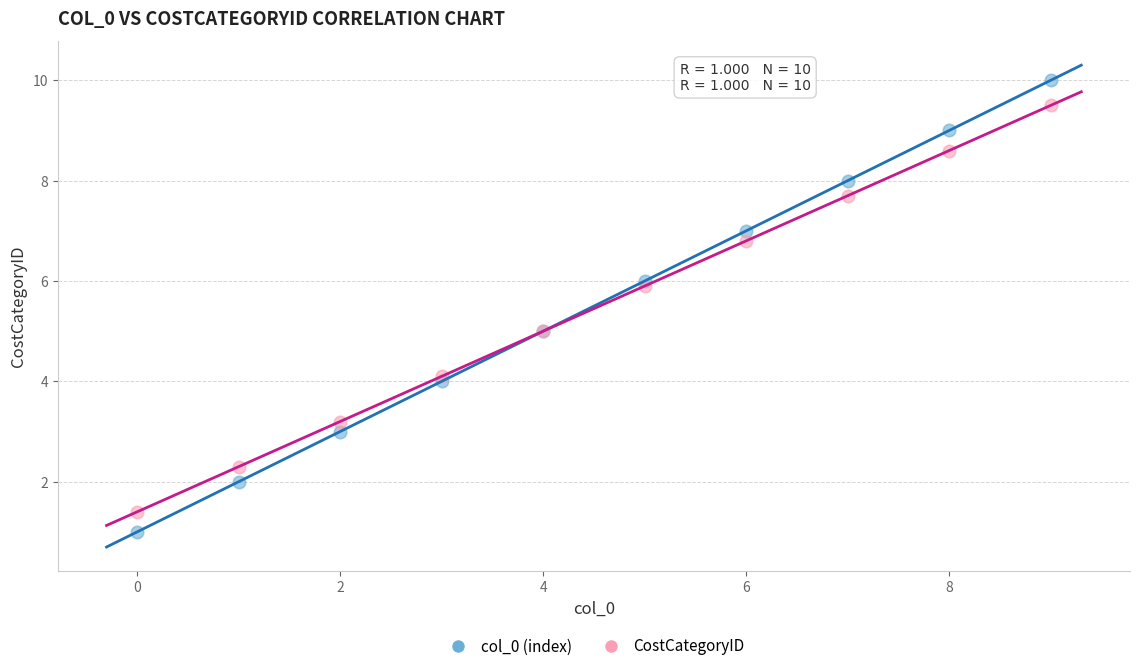

What are all the series names shown in the legend?

col_0 (index), CostCategoryID